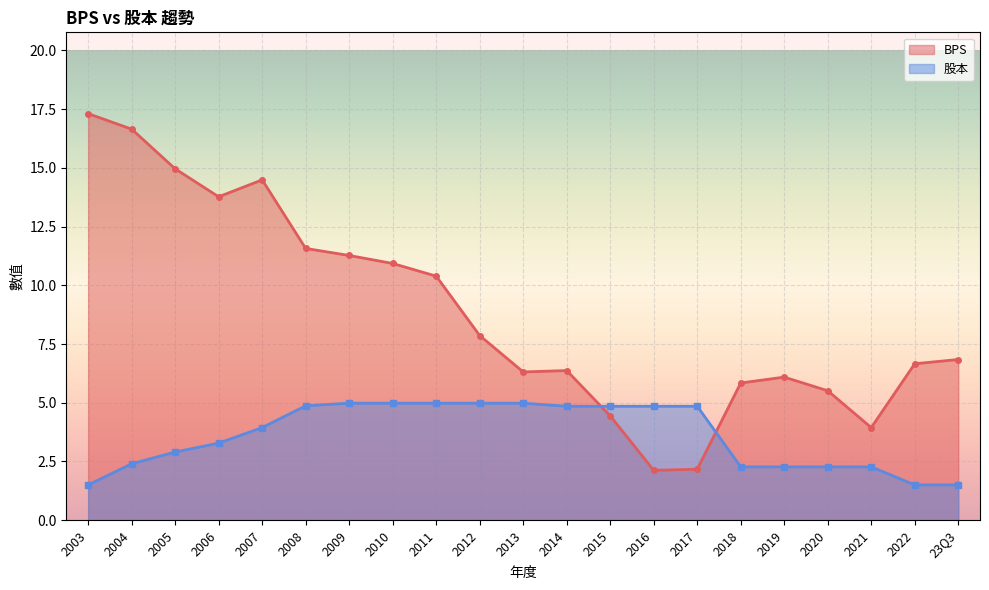

Which series has the largest total across all categories?

BPS